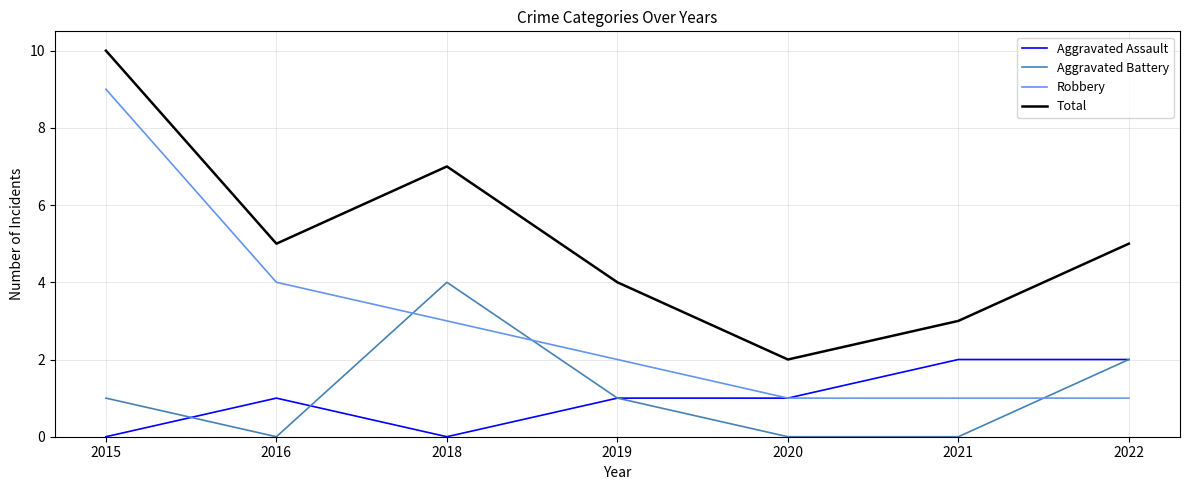

Rank the series by their maximum value, from lowest to highest.

Aggravated Assault, Aggravated Battery, Robbery, Total